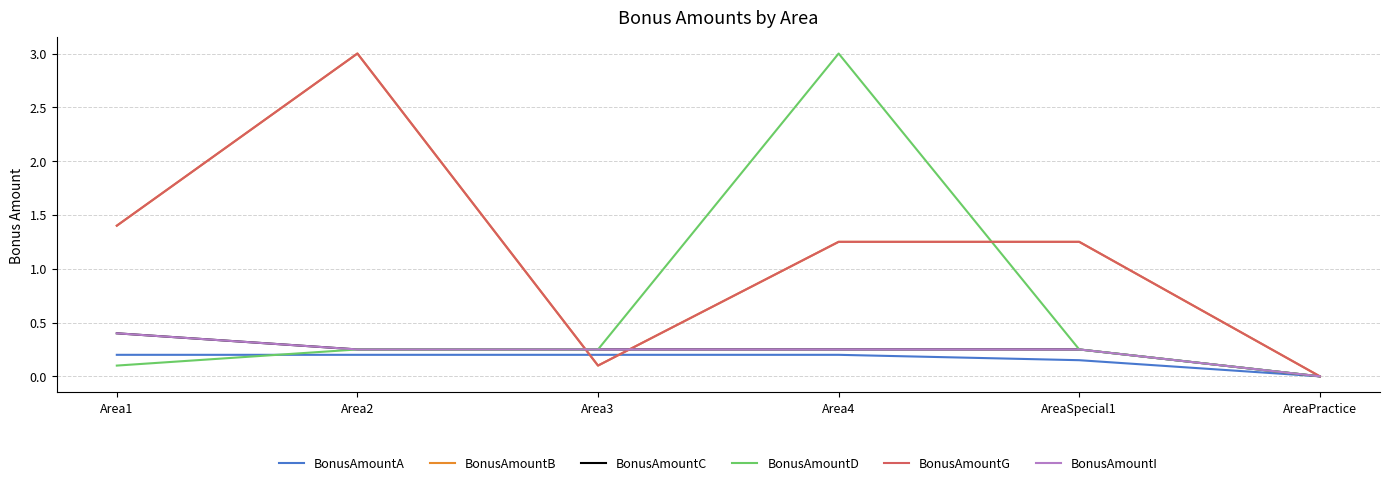

In BonusAmountB, how many points are lower than both neighbors (excluding endpoints)?

1